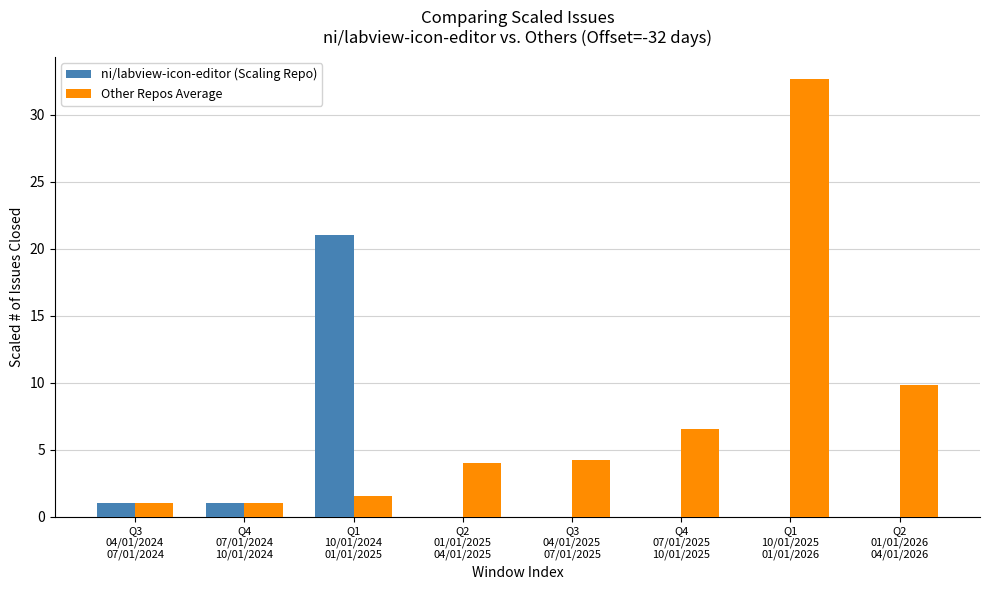

Which series has the largest total across all categories?

Other Repos Average